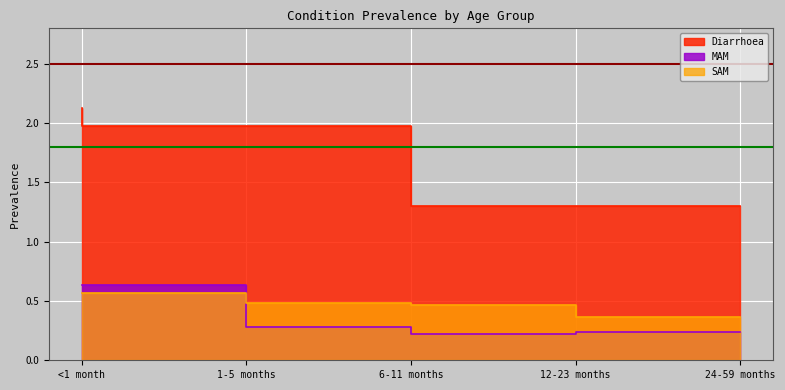

Reading left to right, transcribe all the data shown in this chart.

Diarrhoea: <1 month=2.1	1-5 months=2.0	6-11 months=2.0	12-23 months=1.3	24-59 months=1.3
MAM: <1 month=0.6	1-5 months=0.6	6-11 months=0.3	12-23 months=0.2	24-59 months=0.2
SAM: <1 month=0.6	1-5 months=0.6	6-11 months=0.5	12-23 months=0.5	24-59 months=0.4